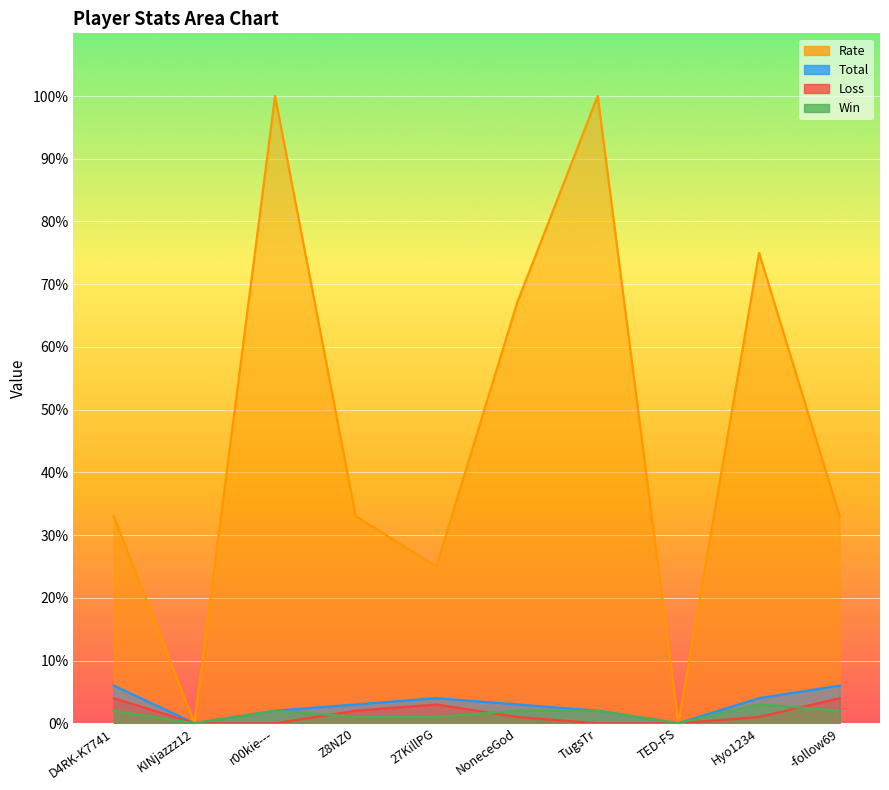

At how many categories does at least one series exceed 97?

2